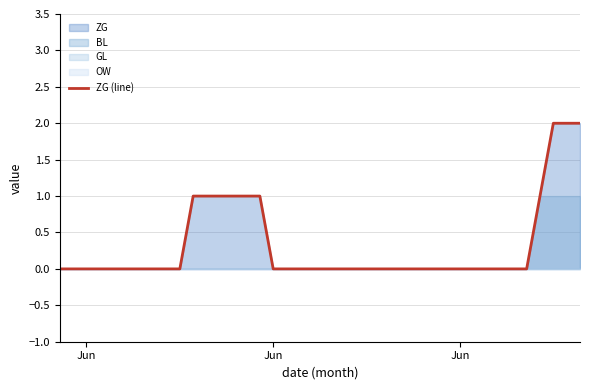

What is the maximum value shown in the chart?

2